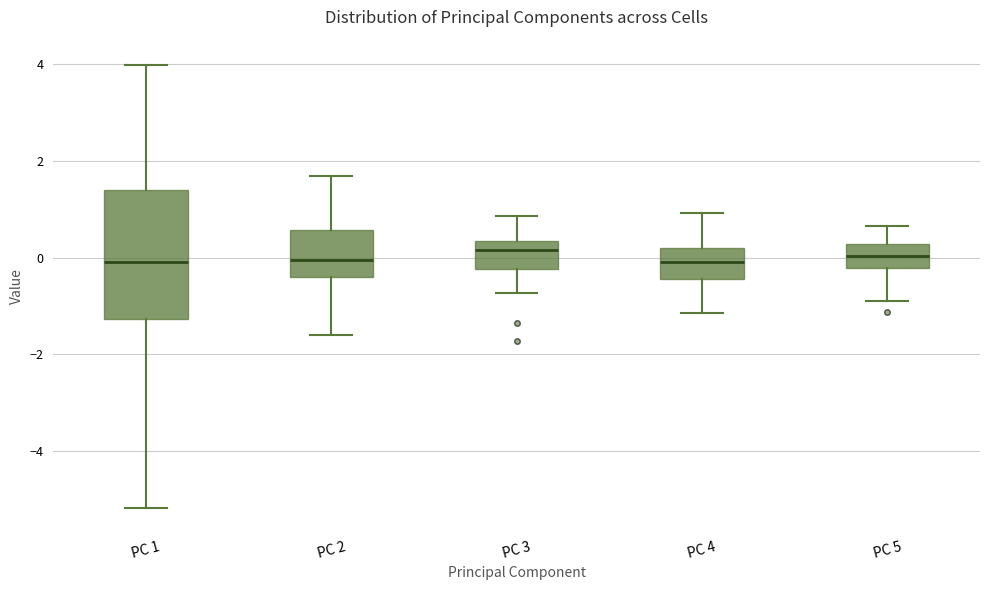

Reading left to right, read every box against the y-axis: the position of its median line, the range the box covers, and the ends of its whiskers. The values are not printed on the chart, so give them approximately, as read against the axis.

PC 1: median 0.0, box -1.2 to 1.4, whiskers -5.2 to 4.0
PC 2: median 0.0, box -0.4 to 0.6, whiskers -1.6 to 1.6
PC 3: median 0.2, box -0.2 to 0.4, whiskers -0.8 to 0.8
PC 4: median 0.0, box -0.4 to 0.2, whiskers -1.2 to 1.0
PC 5: median 0.0, box -0.2 to 0.2, whiskers -0.8 to 0.6